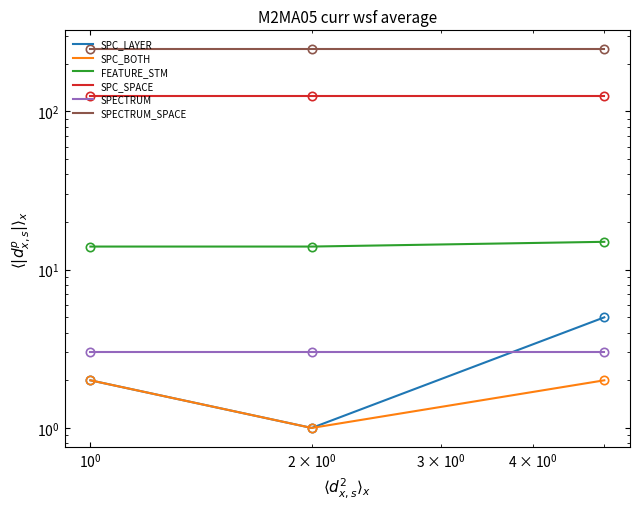

How many lines are shown in the chart?

6